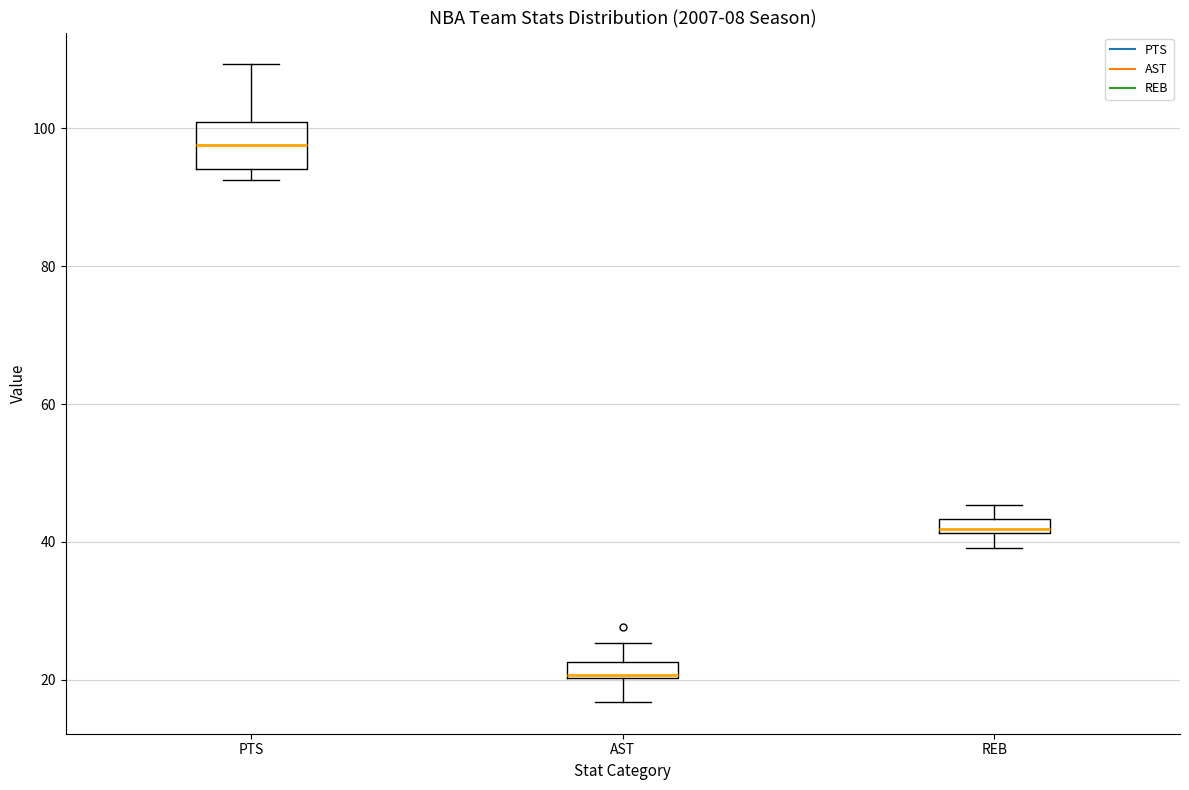

Which box has the highest median line?

PTS